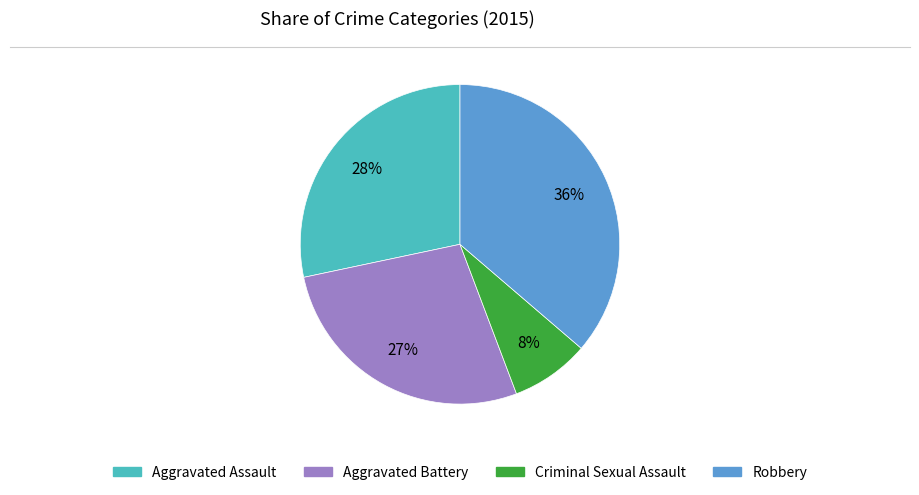

Is the sum of Aggravated Assault and Criminal Sexual Assault greater than half?

No